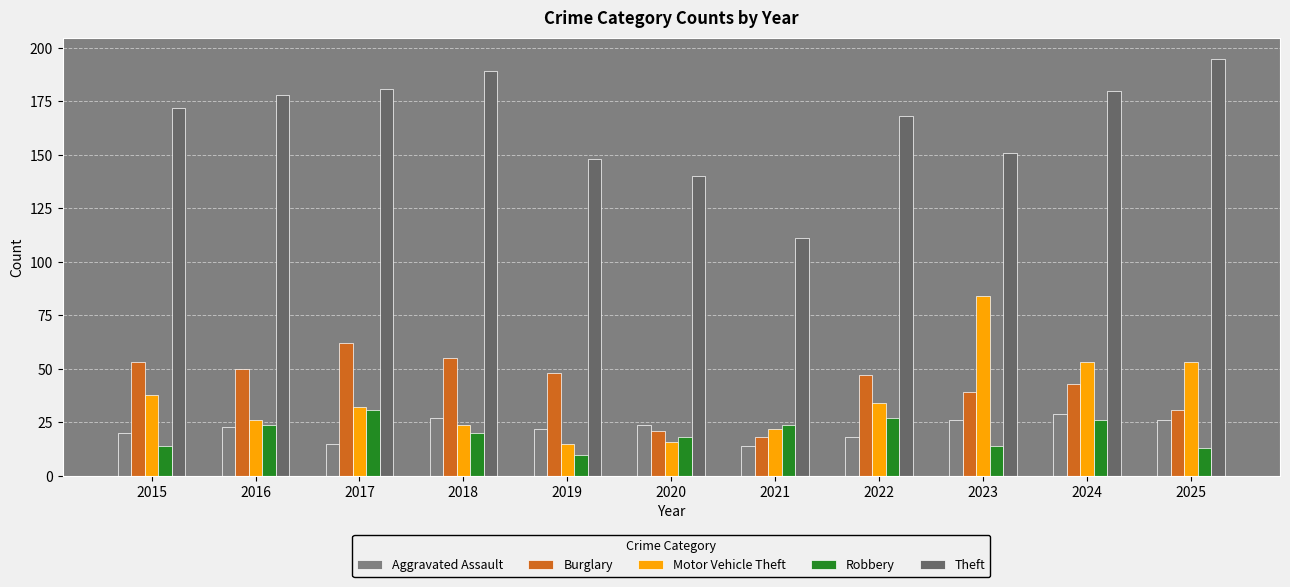

Are the bars horizontal?

No